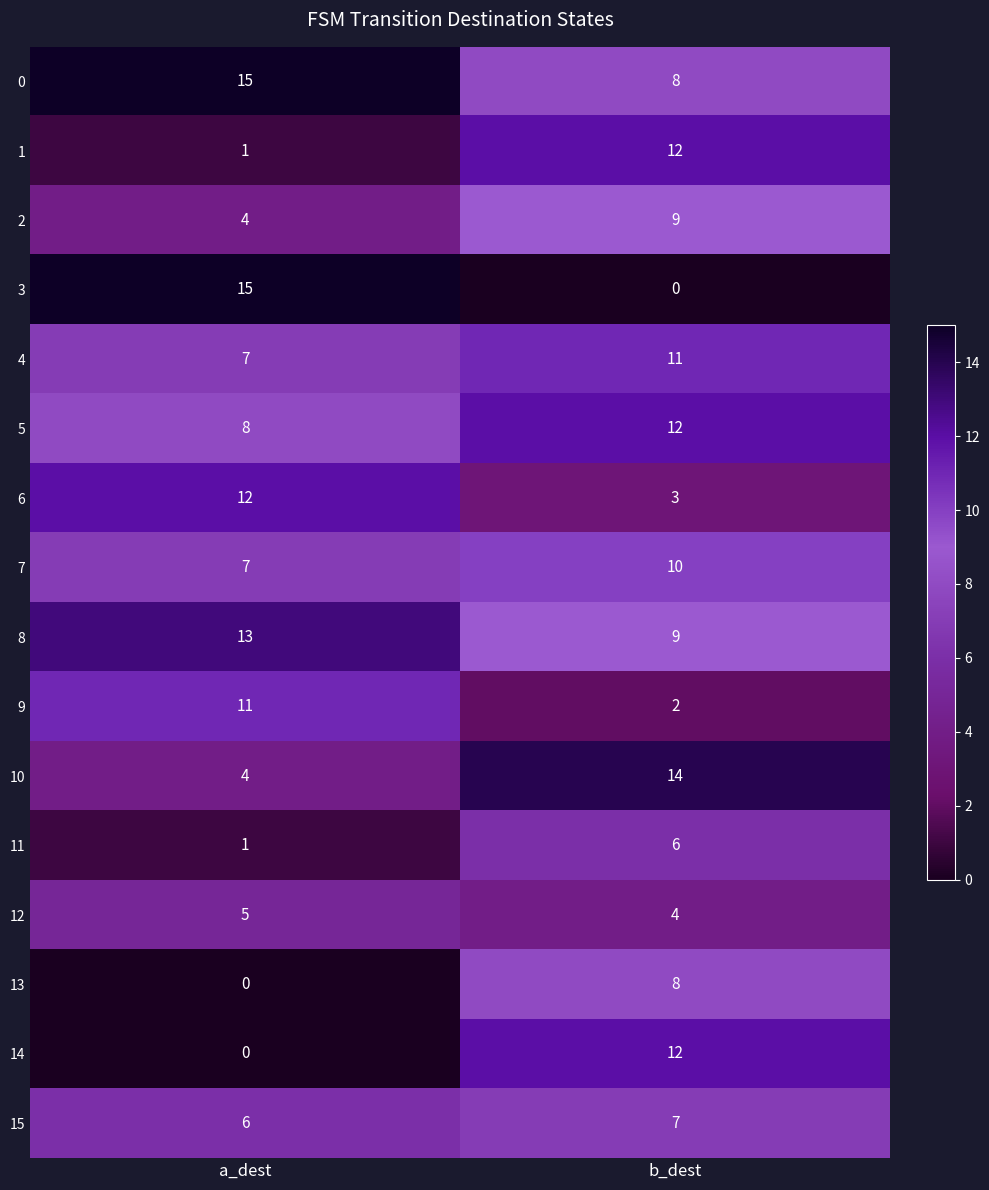

At which category is the sum across all series the highest?

b_dest